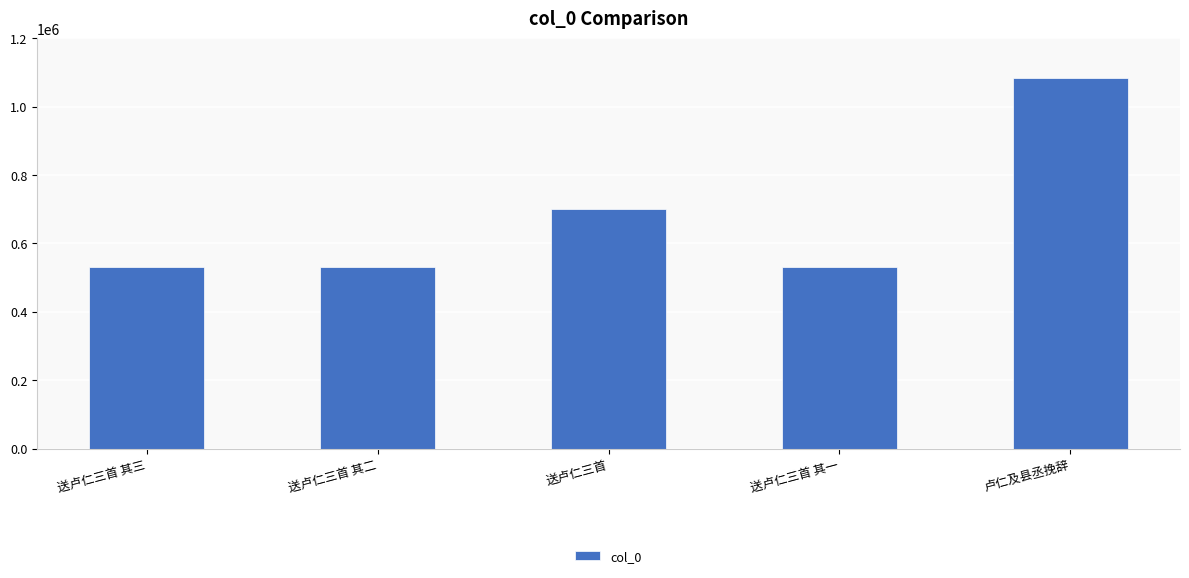

Is it true that the value at 送卢仁三首 is 701534?

True